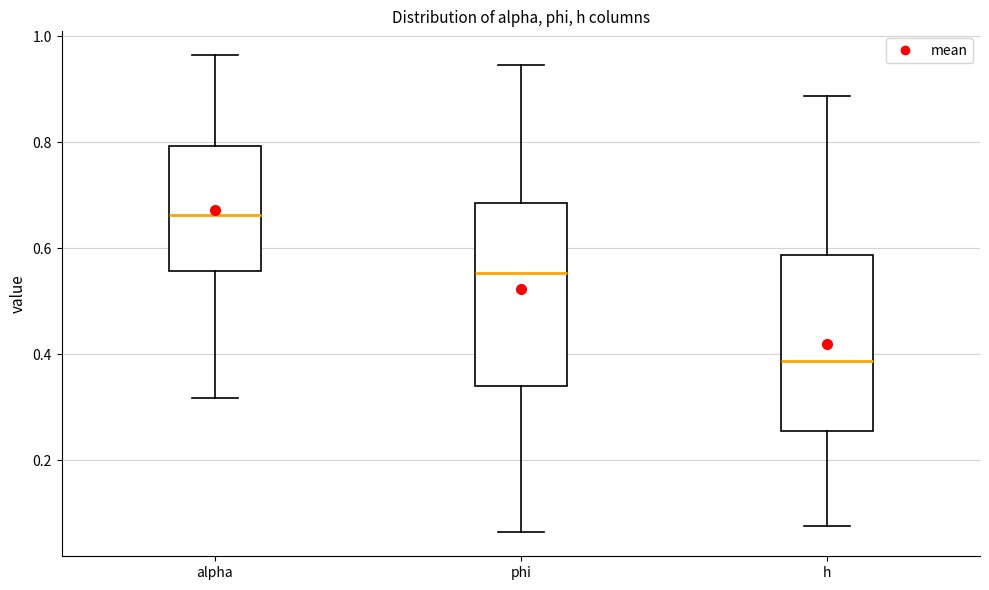

Which box's median line is the lowest?

h